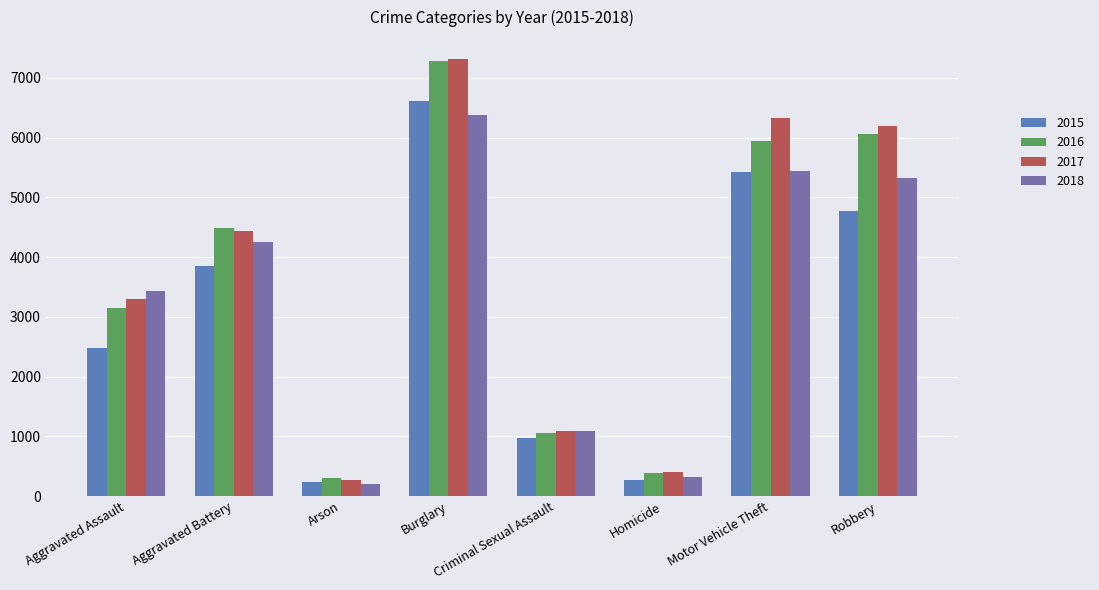

Which series has the largest range (max minus min)?

2017